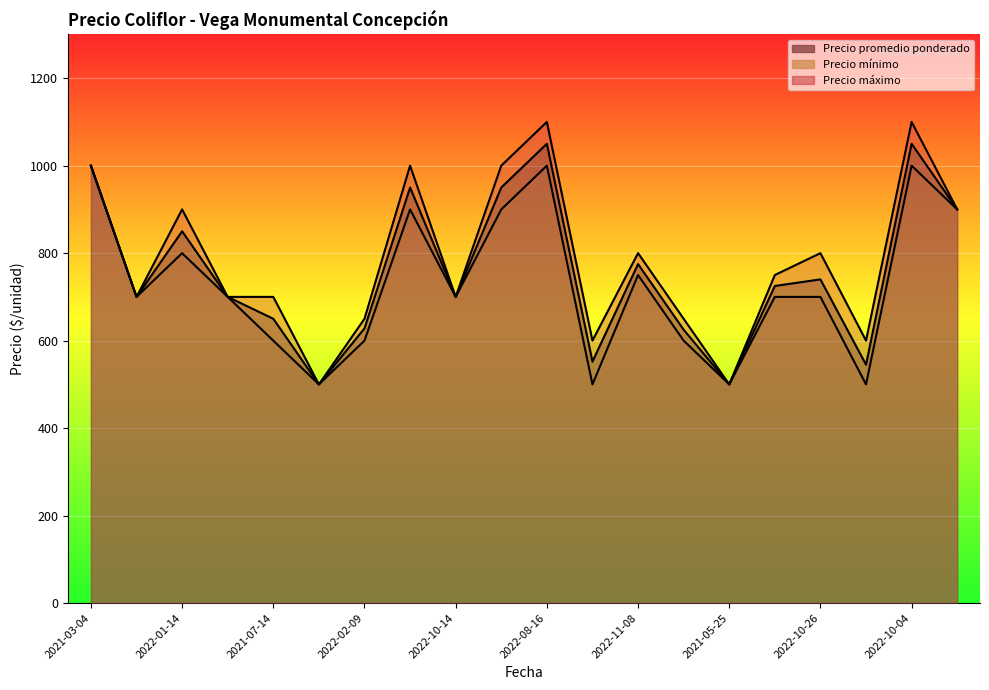

What are all the series names shown in the legend?

Precio promedio ponderado, Precio mínimo, Precio máximo